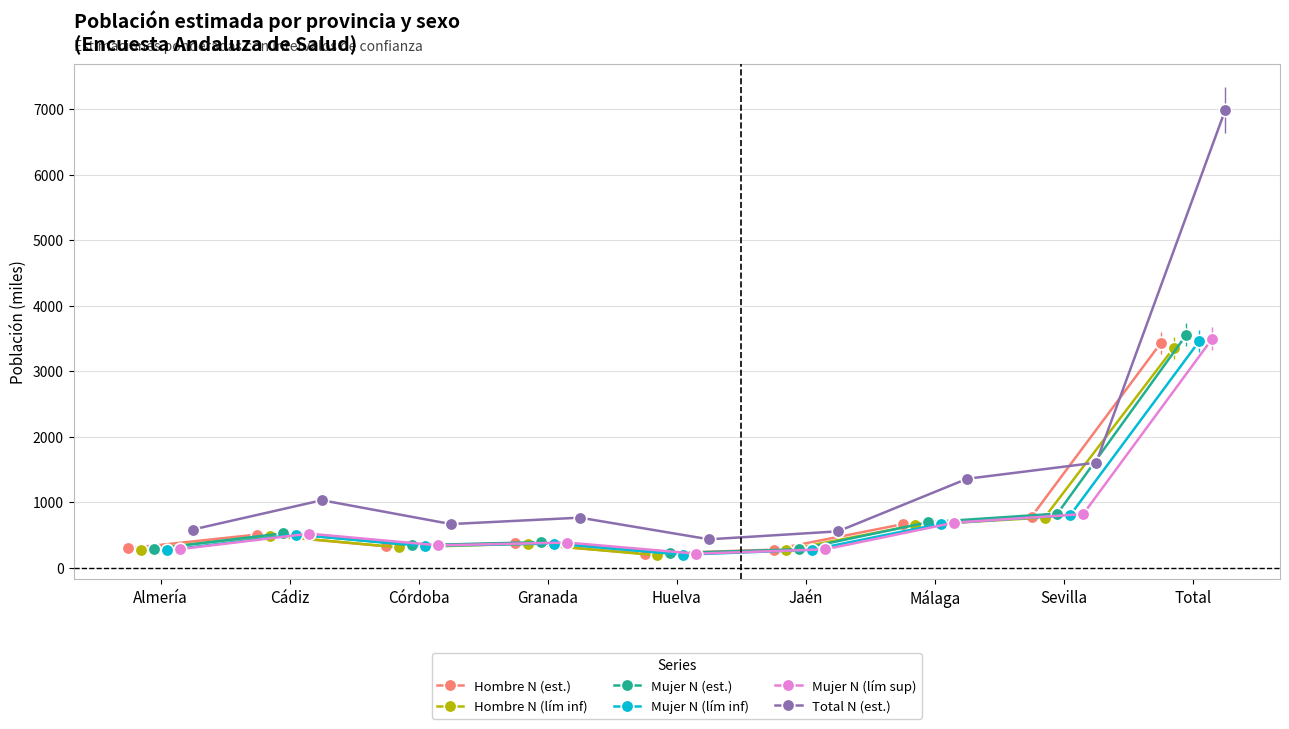

What is the highest value of the Hombre N (est.) series?

3426.8